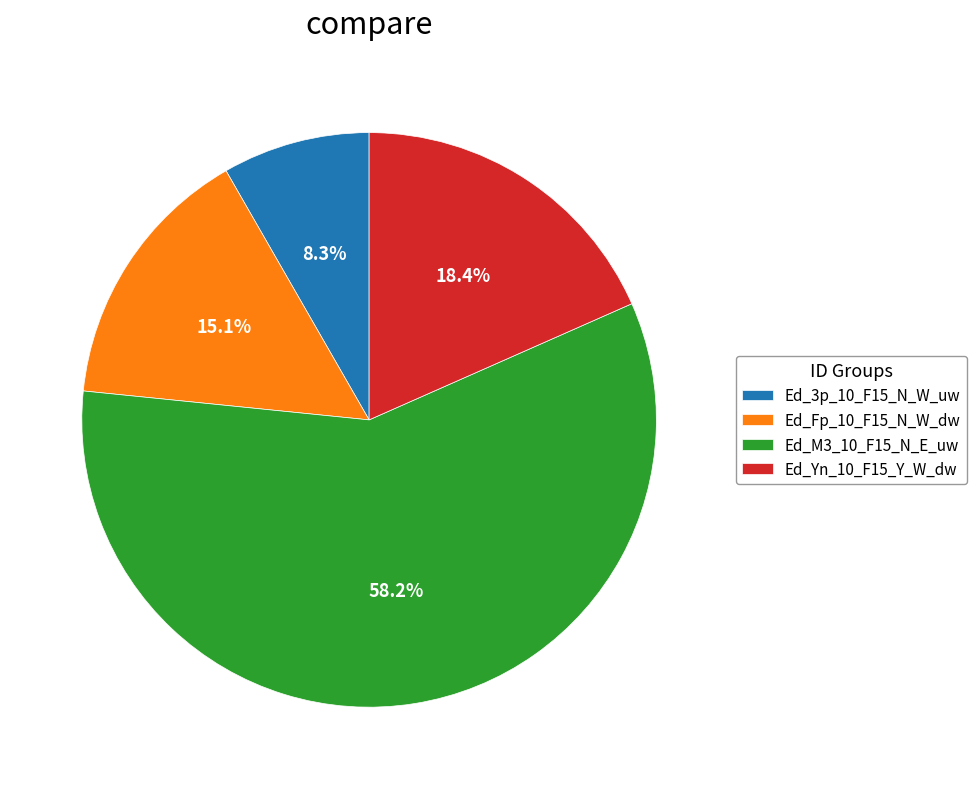

To the nearest percent, what portion does Ed_M3_10_F15_N_E_uw represent?

58%